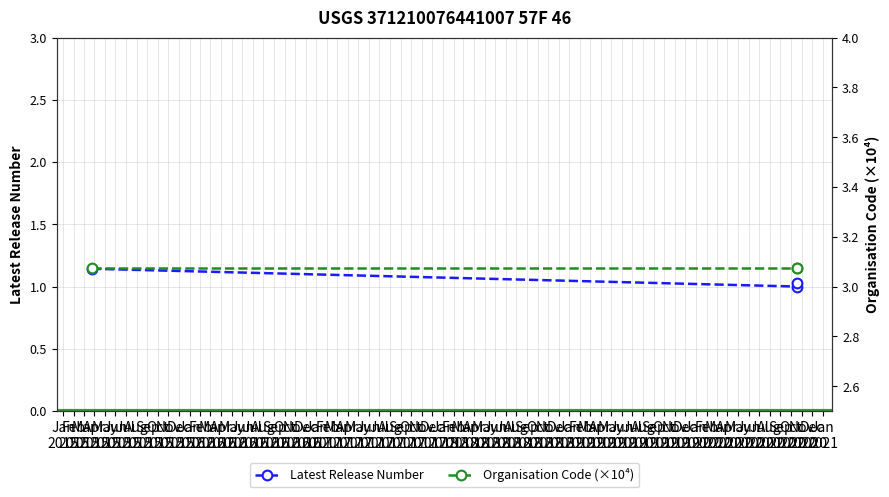

Is the value of Organisation Code (×10⁴) at Feb
2015 greater than the value of Latest Release Number at Jan
2015?

Yes